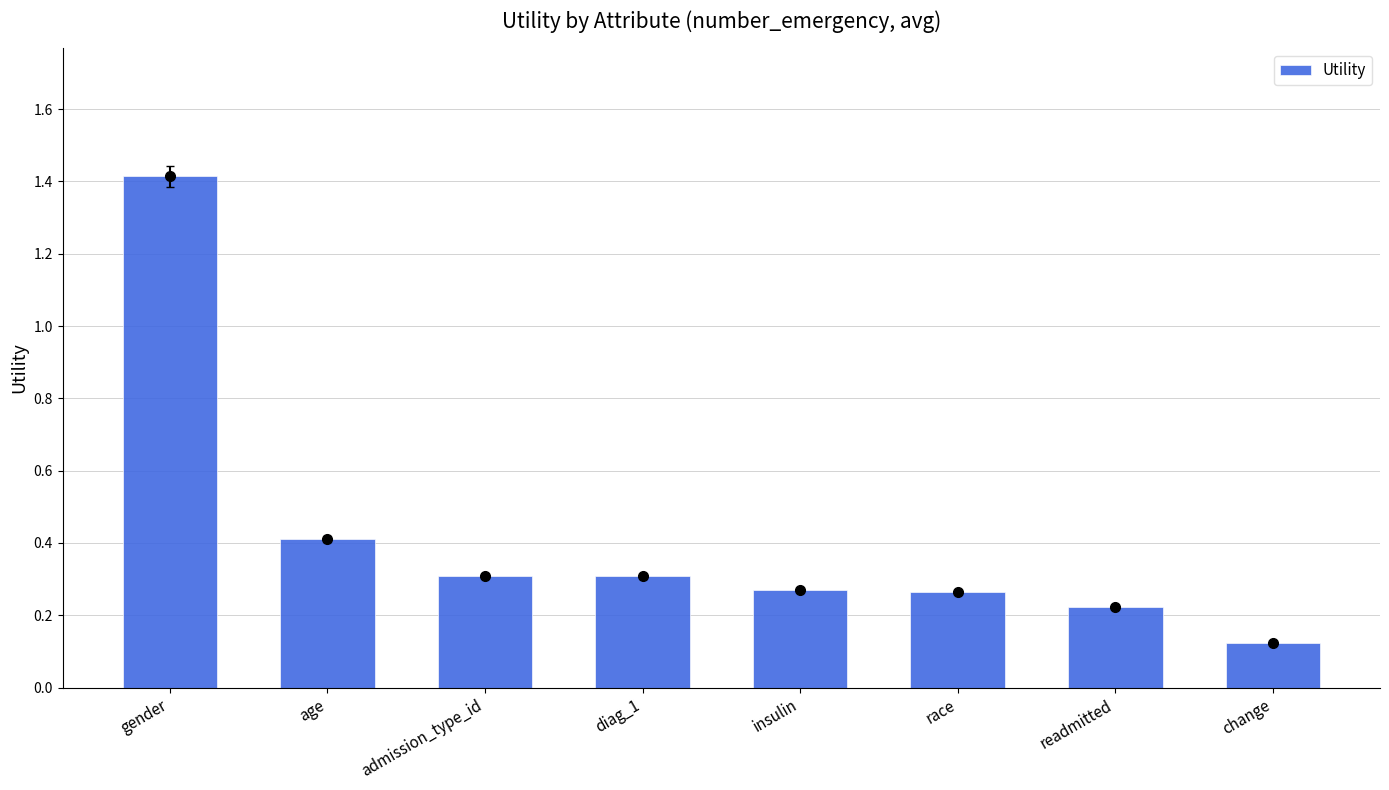

Are the bars horizontal?

No